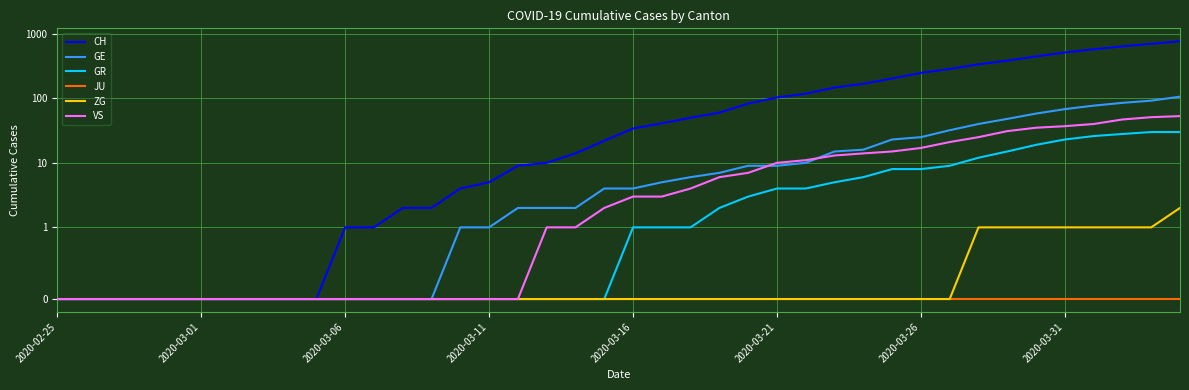

Reading left to right, what are all the values shown in this chart?

CH: 0	0	0	0	0	0	0	0	0	0	1	1	2	2	4	5	9	10	14	22	34	41	50	60	83	103	118	147	168	203	248	285	336	384	446	513	575	639	700	767
GE: 0	0	0	0	0	0	0	0	0	0	0	0	0	0	1	1	2	2	2	4	4	5	6	7	9	9	10	15	16	23	25	32	40	48	58	68	77	85	92	106
GR: 0	0	0	0	0	0	0	0	0	0	0	0	0	0	0	0	0	0	0	0	1	1	1	2	3	4	4	5	6	8	8	9	12	15	19	23	26	28	30	30
JU: 0	0	0	0	0	0	0	0	0	0	0	0	0	0	0	0	0	0	0	0	0	0	0	0	0	0	0	0	0	0	0	0	0	0	0	0	0	0	0	0
ZG: 0	0	0	0	0	0	0	0	0	0	0	0	0	0	0	0	0	0	0	0	0	0	0	0	0	0	0	0	0	0	0	0	1	1	1	1	1	1	1	2
VS: 0	0	0	0	0	0	0	0	0	0	0	0	0	0	0	0	0	1	1	2	3	3	4	6	7	10	11	13	14	15	17	21	25	31	35	37	40	47	51	53